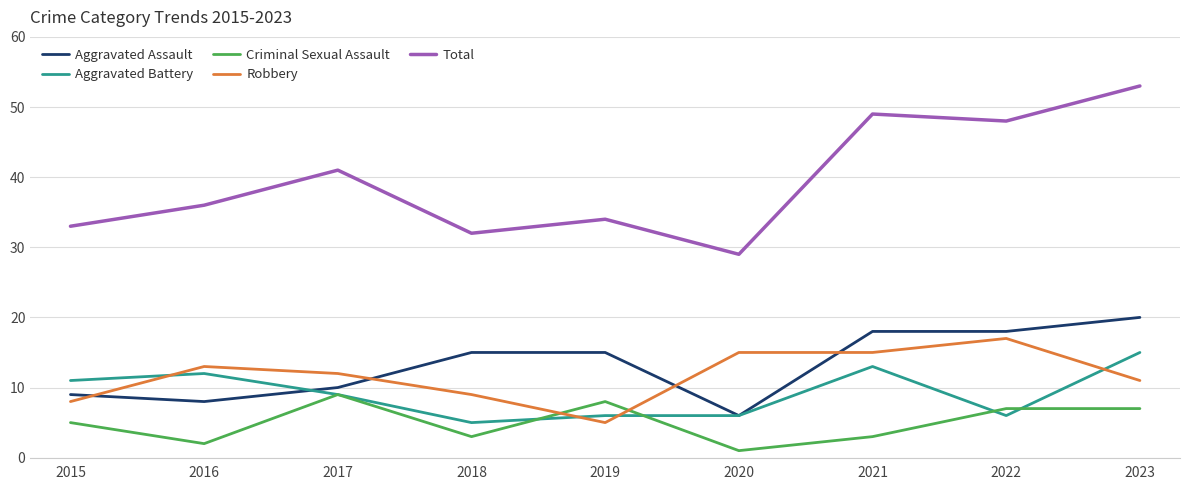

After their last crossing, which series has the higher values: Aggravated Battery or Aggravated Assault?

Aggravated Assault